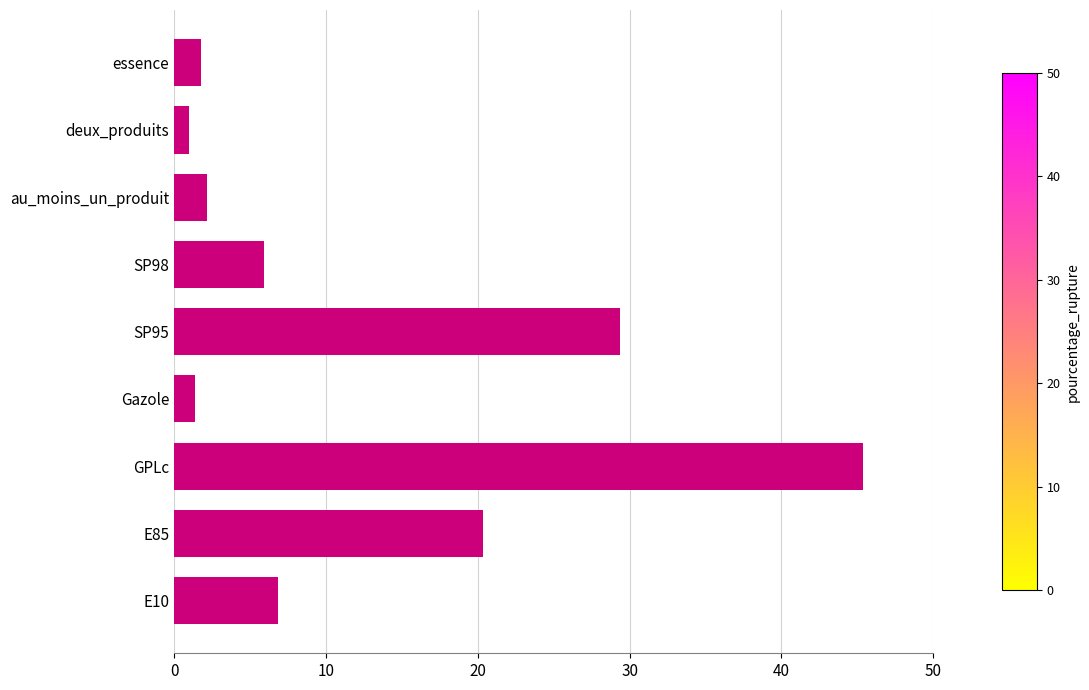

At which category does the chart reach its peak across all series?

GPLc